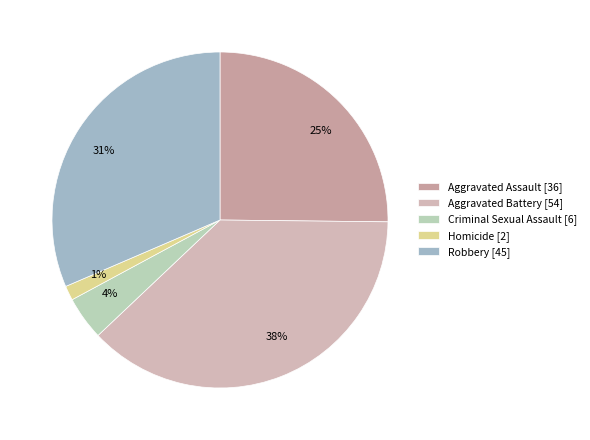

To the nearest percent, what is the difference between the Aggravated Assault and Criminal Sexual Assault slice percentages?

21%